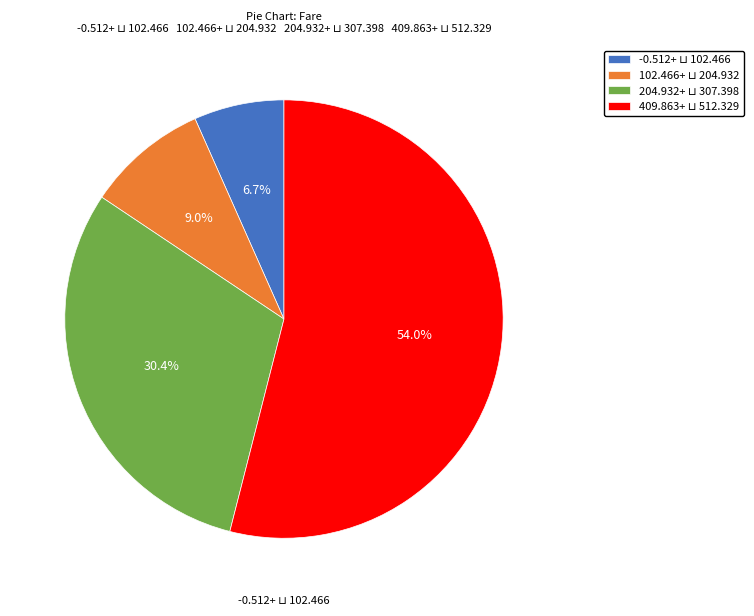

How many slices are in this pie chart?

4